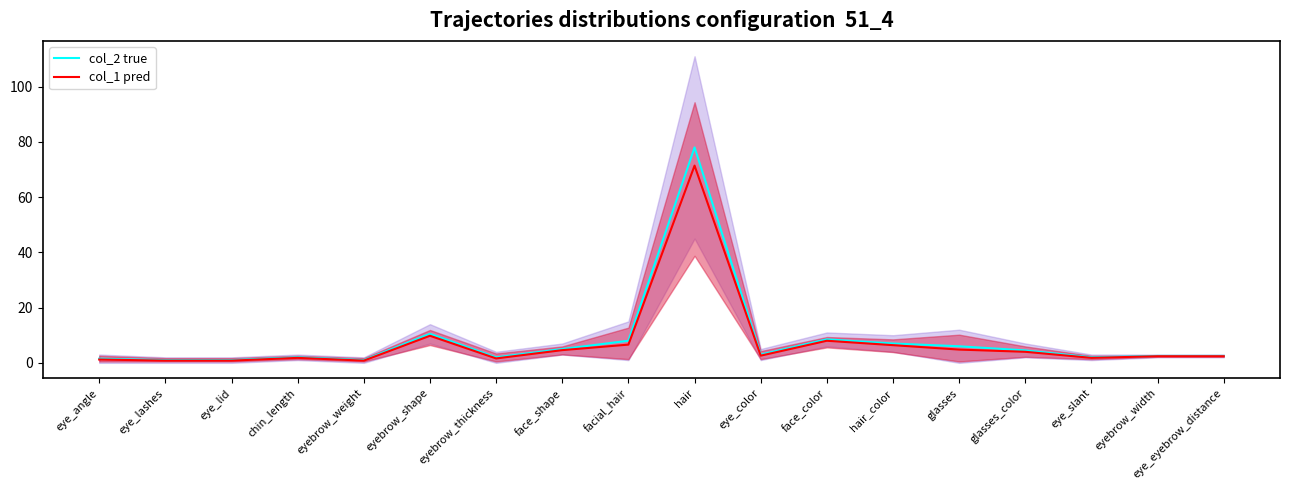

What is the average value of the col_2 true series?

8.1